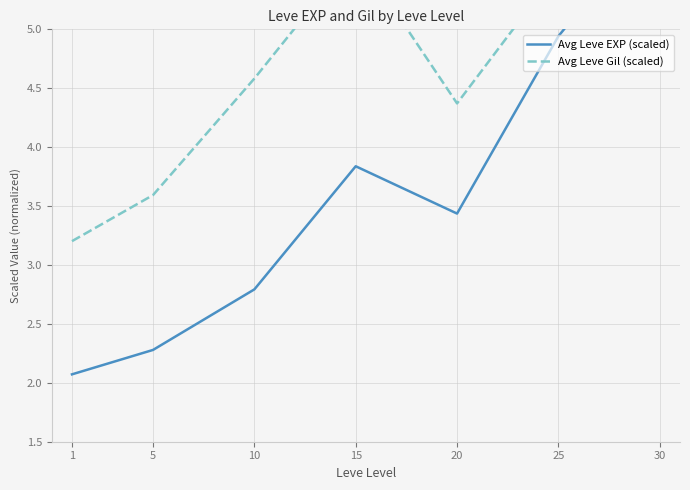

List the series in order of their overall mean, lowest first.

Avg Leve EXP (scaled), Avg Leve Gil (scaled)